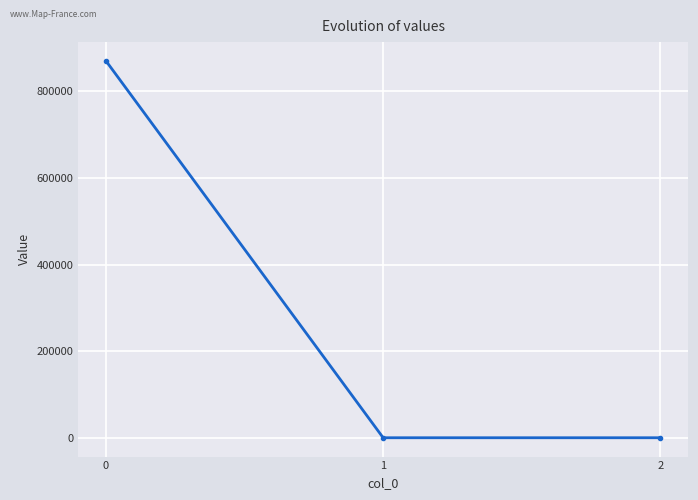

Count the number of values greater than 0.

1